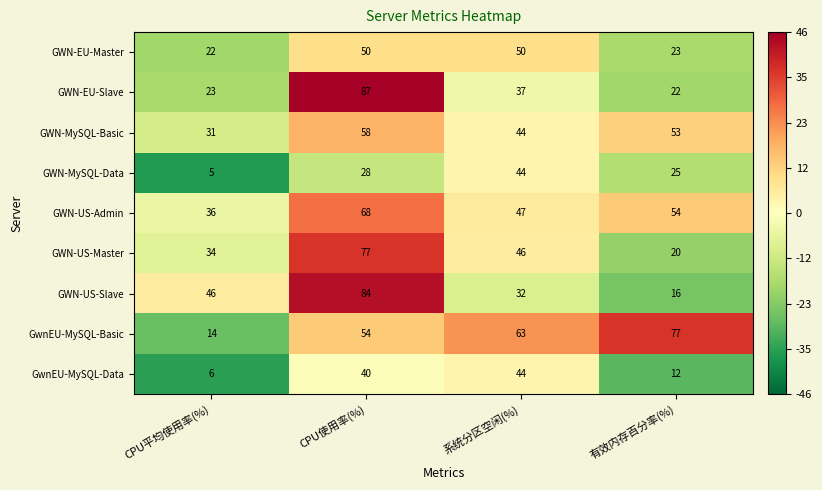

What is the maximum value for GwnEU-MySQL-Basic?

77